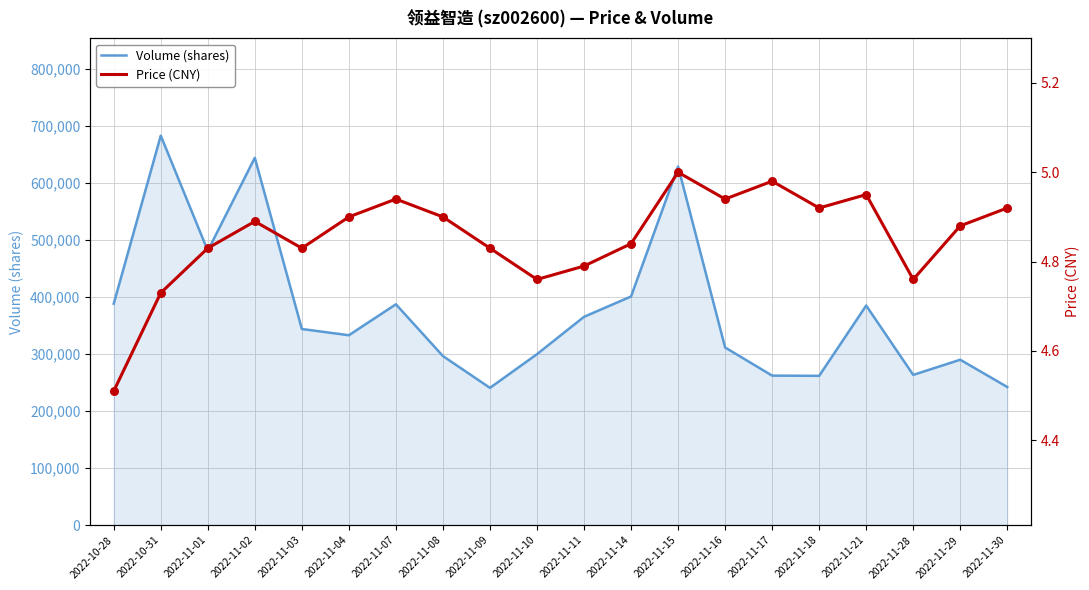

At how many categories does at least one series exceed 630306?

2